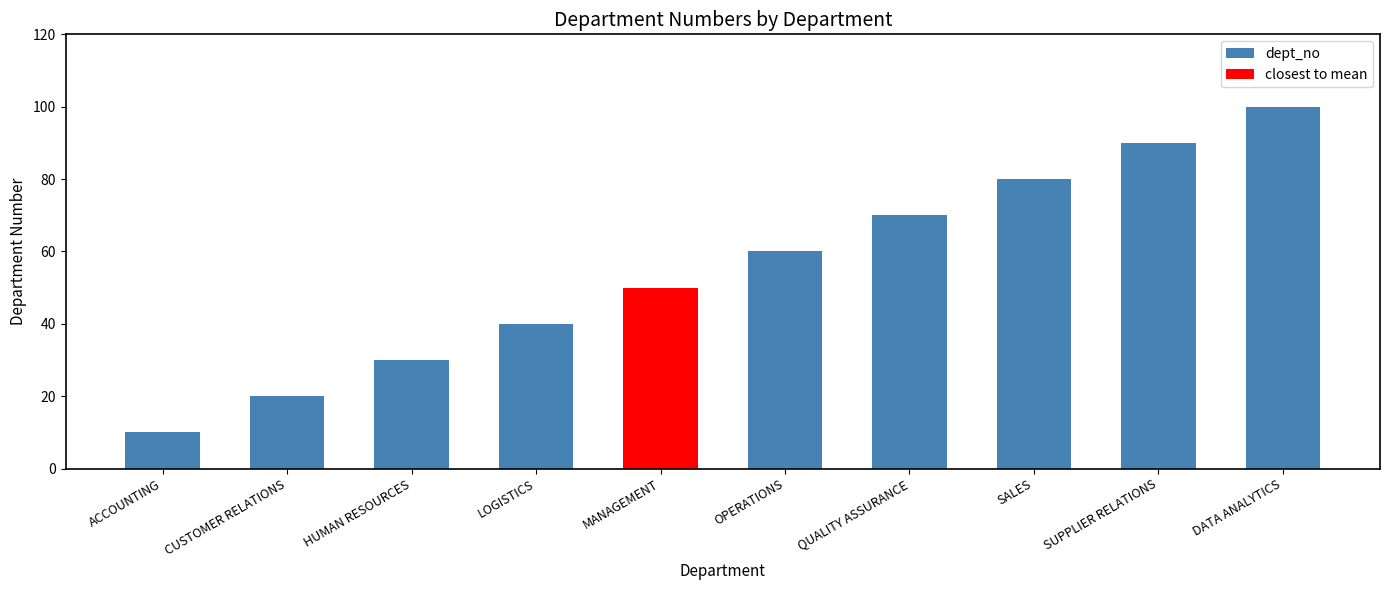

Which category has the highest value in the dept_no series?

DATA ANALYTICS